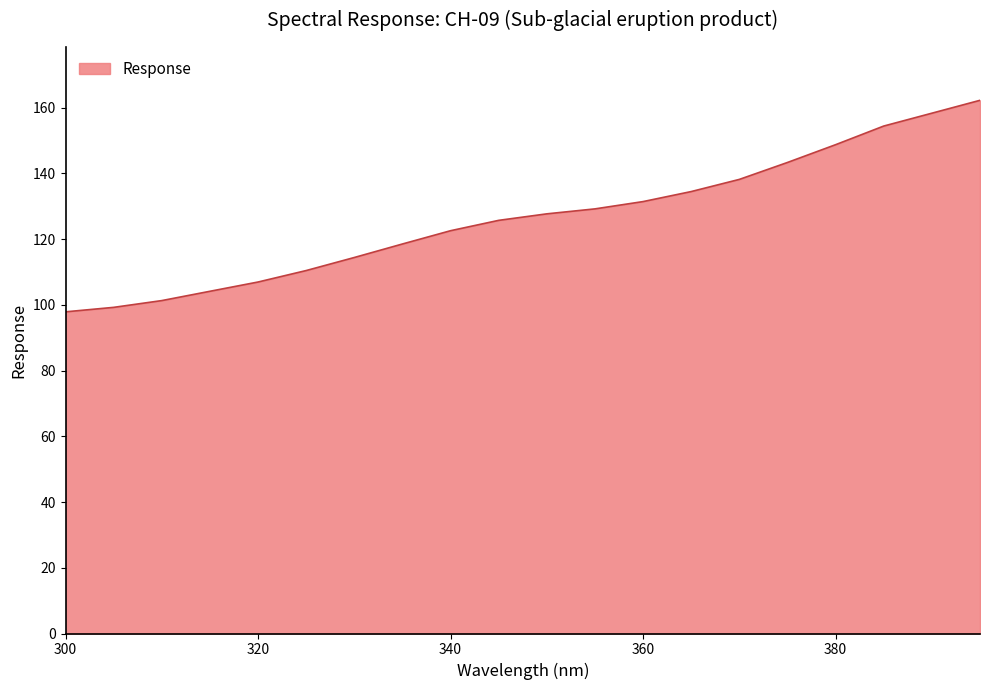

What is the maximum value shown in the chart?

162.2